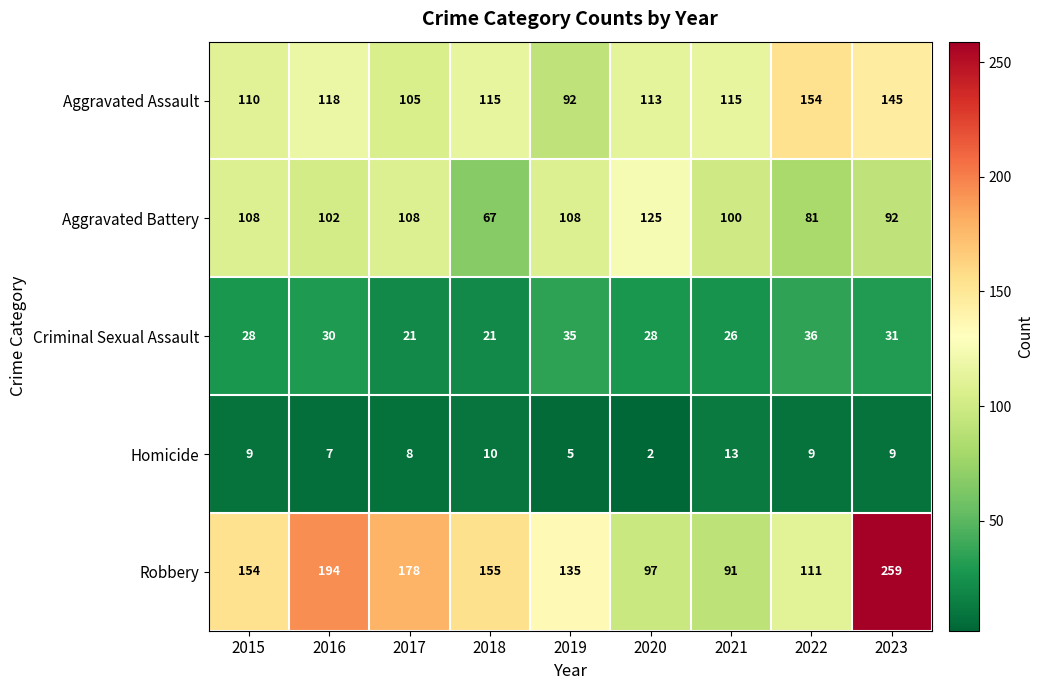

What is the difference between the Homicide values at 2021 and 2019?

8